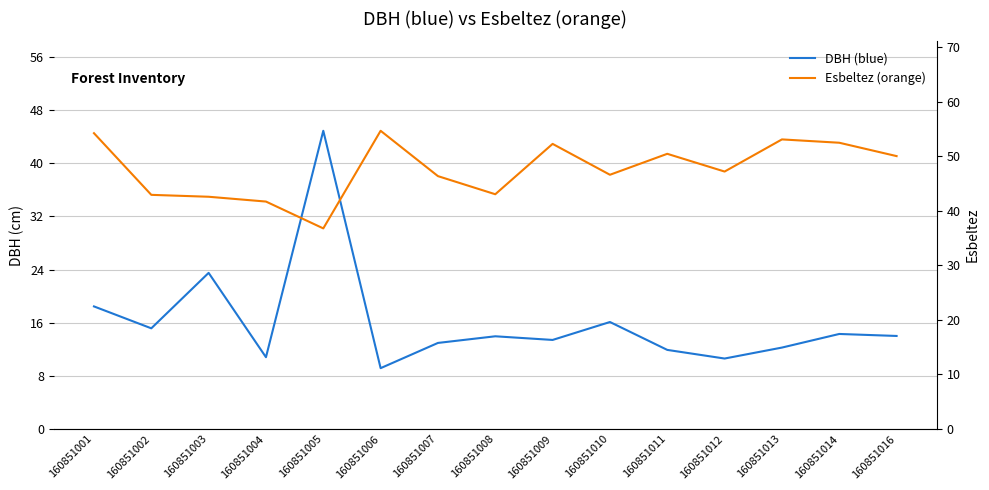

Is the value of Esbeltez (orange) at 160851007 greater than the value of DBH (blue) at 160851012?

Yes